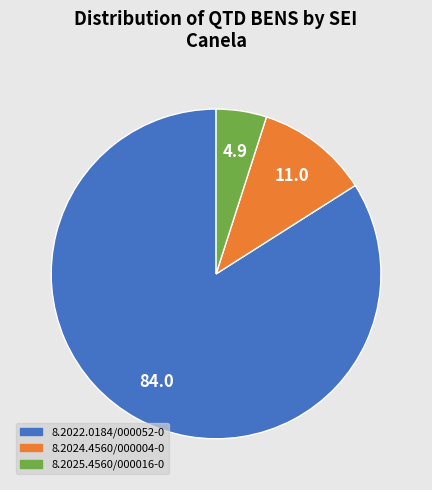

Which category accounts for the majority?

8.2022.0184/000052-0